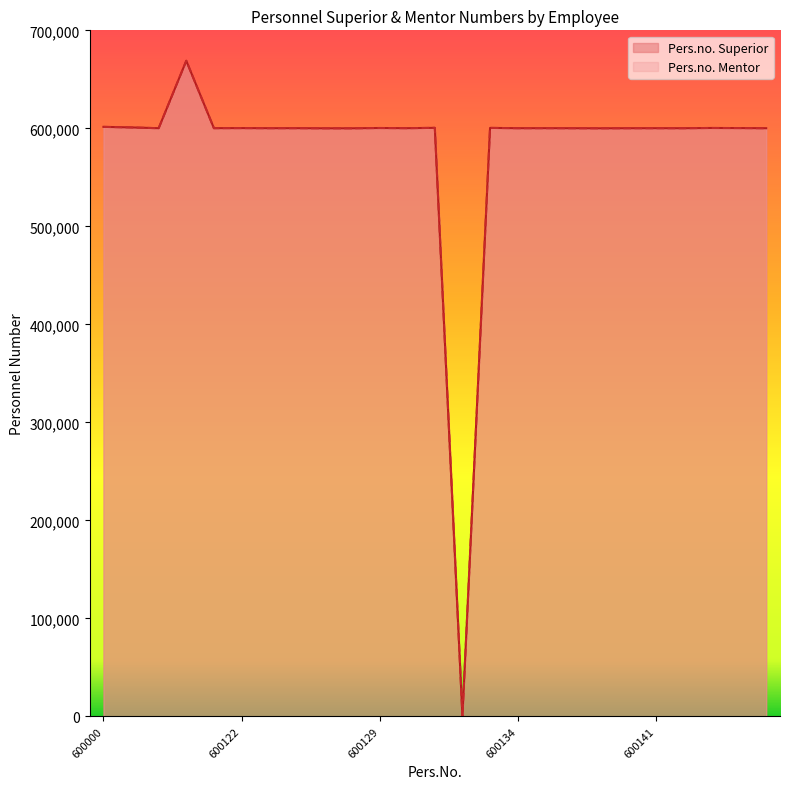

What is the total value across all series at 600137?

1200314